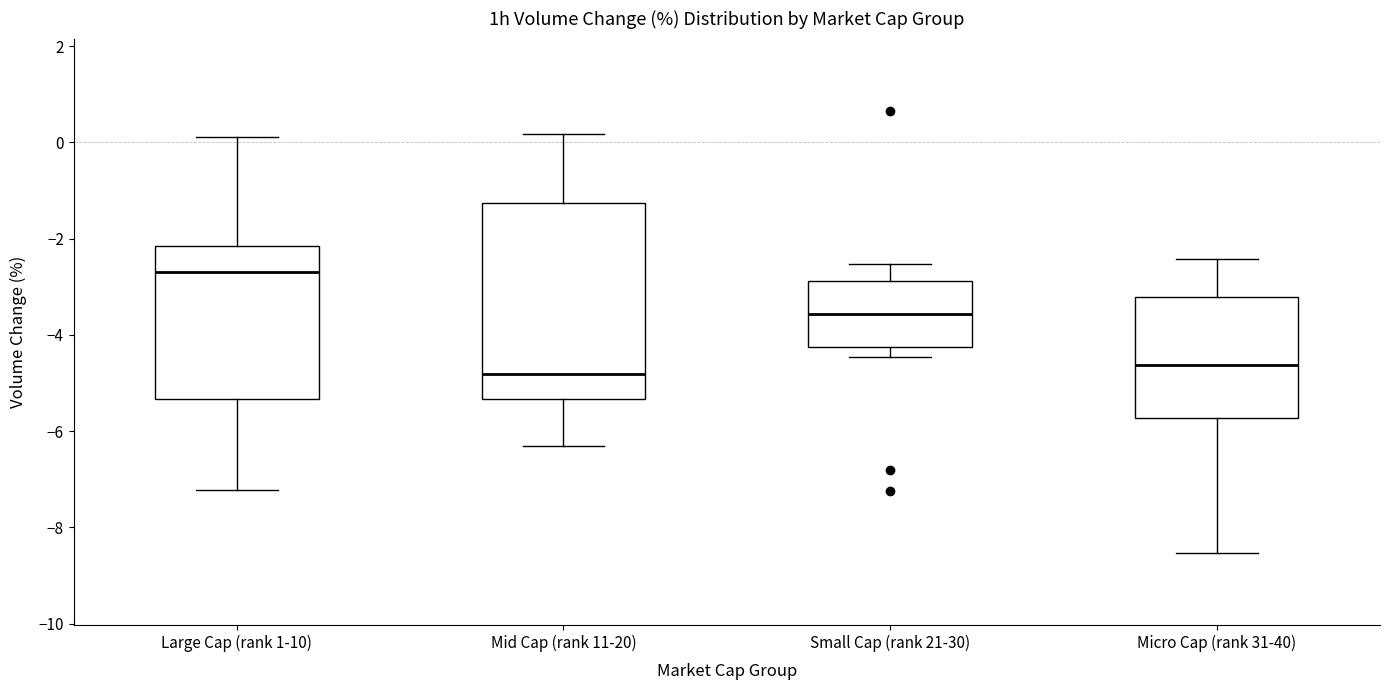

Reading left to right, transcribe this box plot: for each box, give where its median line is, the range the box spans, and where its two whiskers end, as read against the y-axis. The values are not printed on the chart, so give them approximately, as read against the axis.

Large Cap (rank 1-10): median -2.6, box -5.4 to -2.2, whiskers -7.2 to 0.2
Mid Cap (rank 11-20): median -4.8, box -5.4 to -1.2, whiskers -6.4 to 0.2
Small Cap (rank 21-30): median -3.6, box -4.2 to -2.8, whiskers -4.4 to -2.6
Micro Cap (rank 31-40): median -4.6, box -5.8 to -3.2, whiskers -8.6 to -2.4